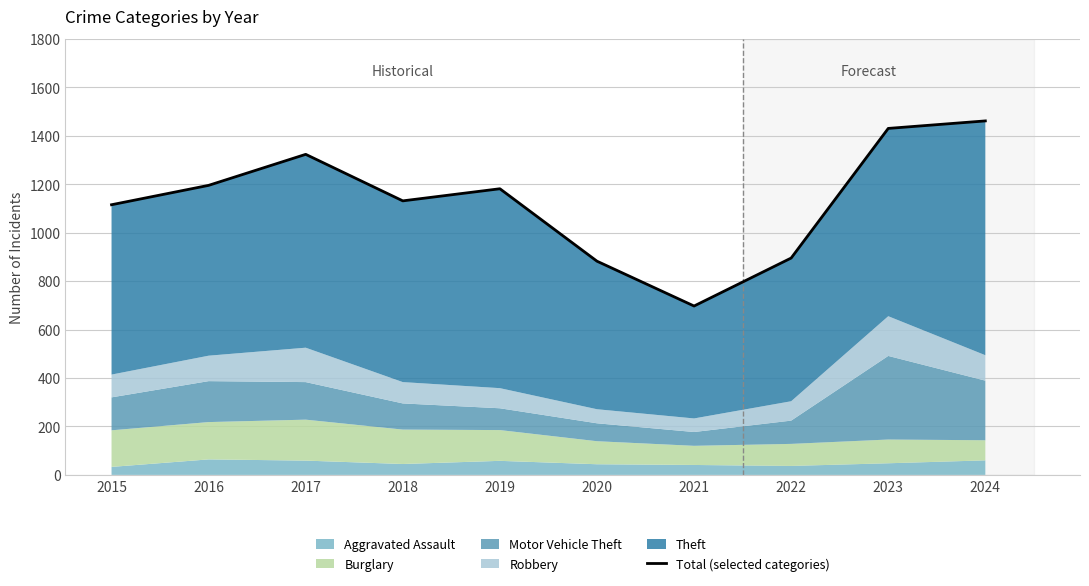

True or false: the data shows 882 at 2020.

True